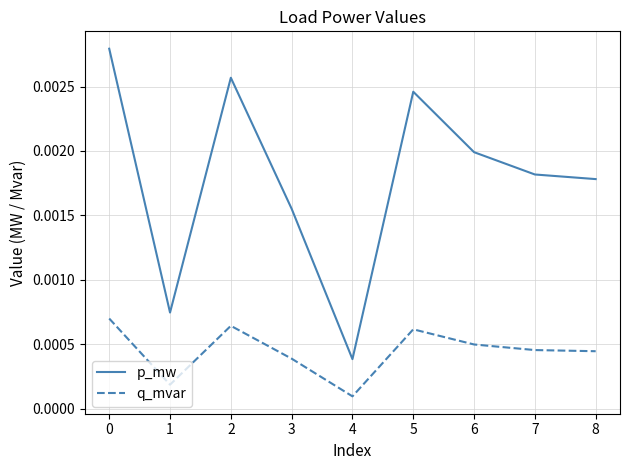

At which category does p_mw reach its first local peak?

2